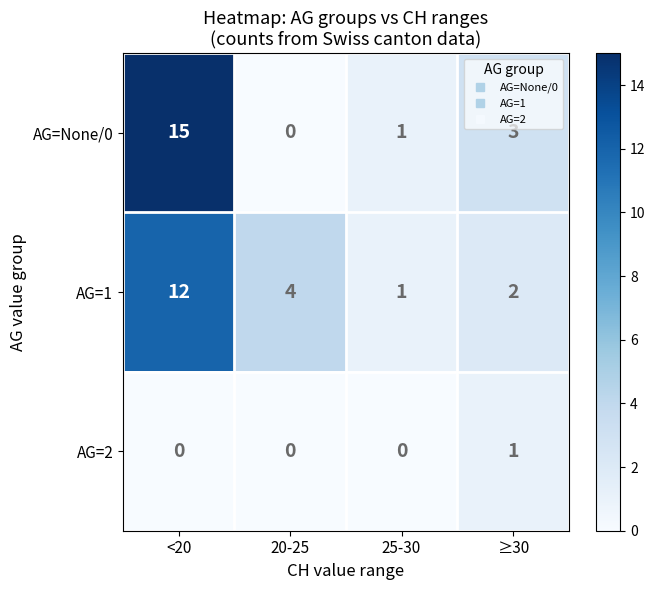

The value of AG=None/0 at 20-25 is 10. True or false?

False